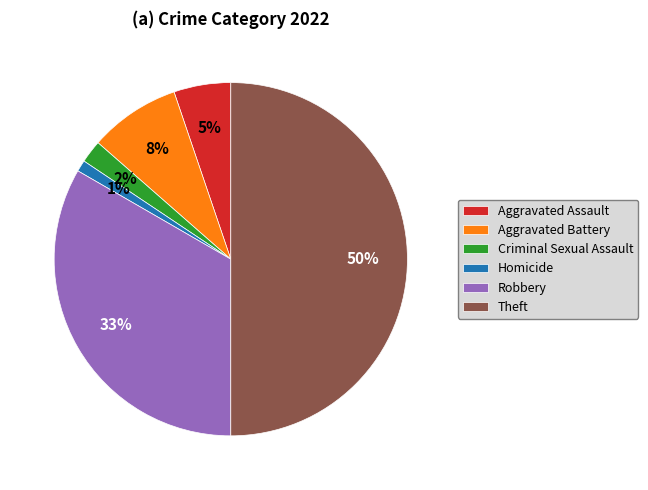

Between Homicide and Theft, which is larger?

Theft